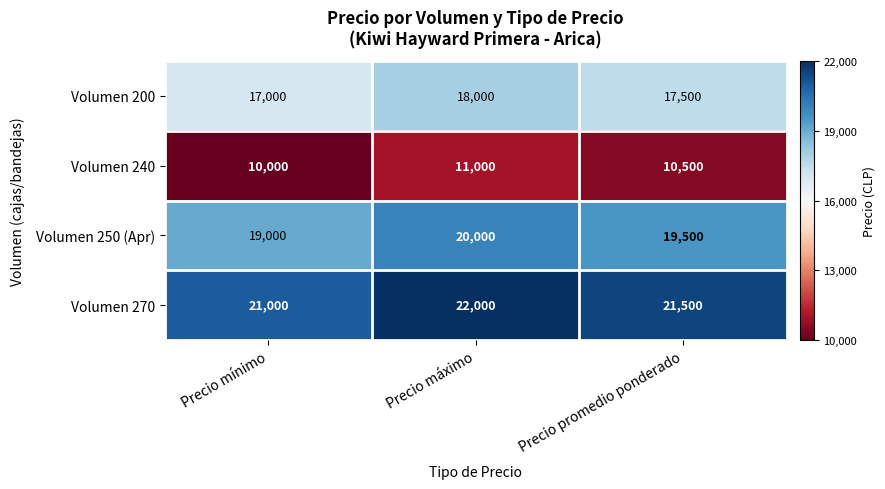

Reading left to right, transcribe all the data shown in this chart.

Volumen 200: Precio mínimo=17000	Precio máximo=18000	Precio promedio ponderado=17500
Volumen 240: Precio mínimo=10000	Precio máximo=11000	Precio promedio ponderado=10500
Volumen 250 (Apr): Precio mínimo=19000	Precio máximo=20000	Precio promedio ponderado=19500
Volumen 270: Precio mínimo=21000	Precio máximo=22000	Precio promedio ponderado=21500